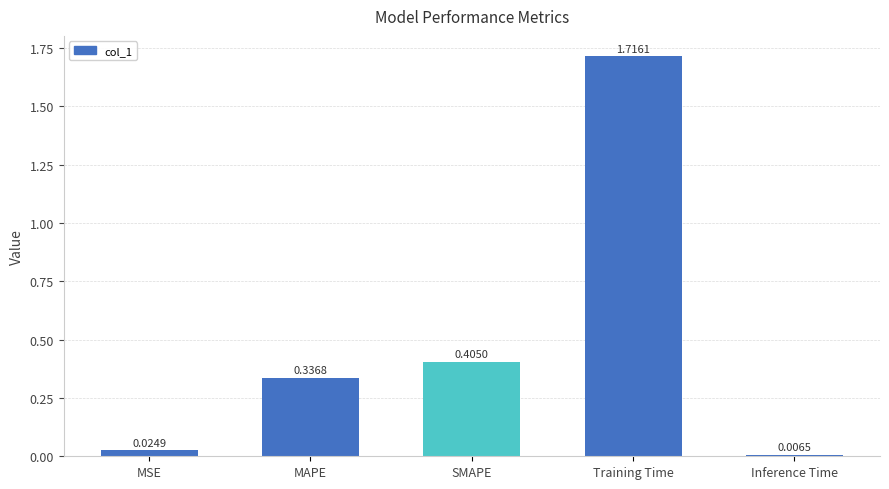

What is the label of the 2nd bar from the left?

MAPE